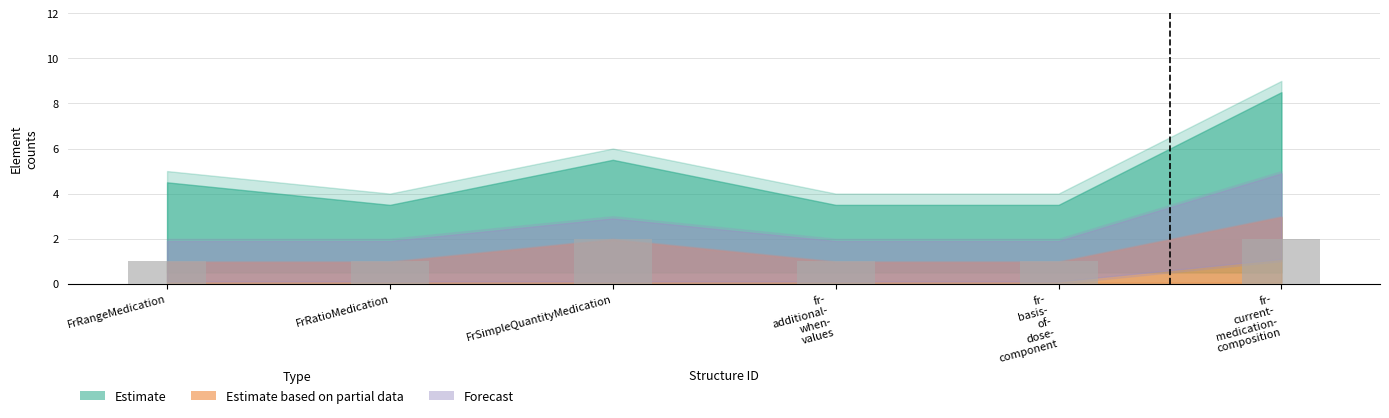

What position from the right is FrRangeMedication?

6